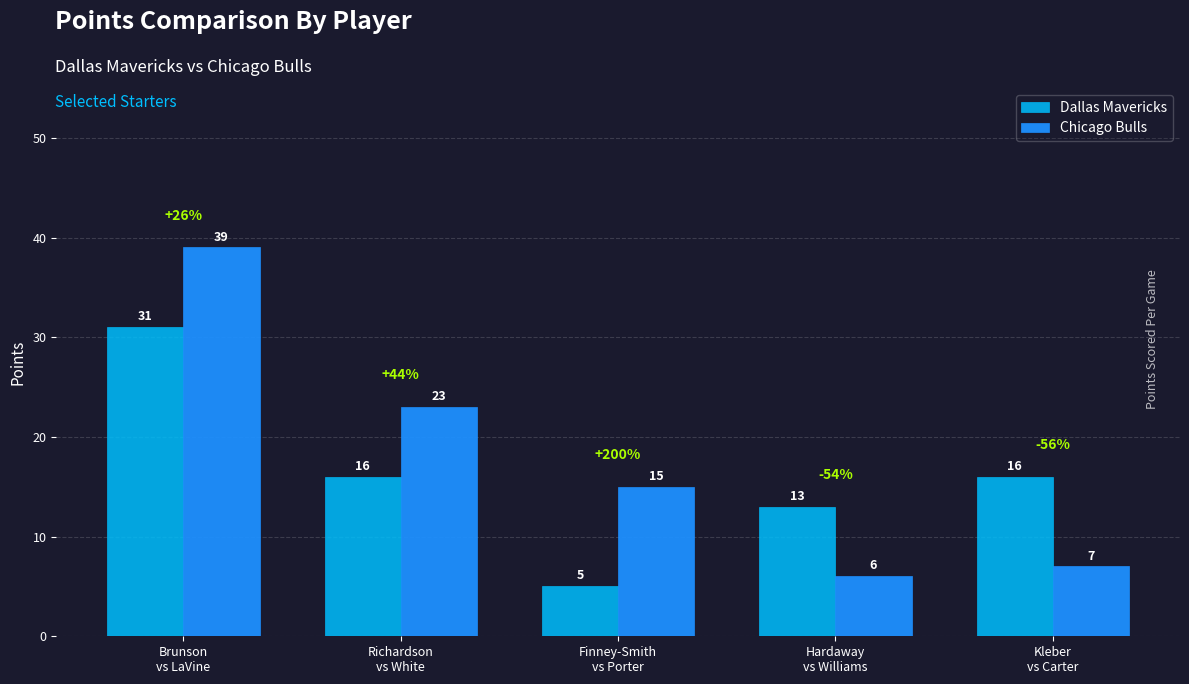

How many groups of bars are there?

5